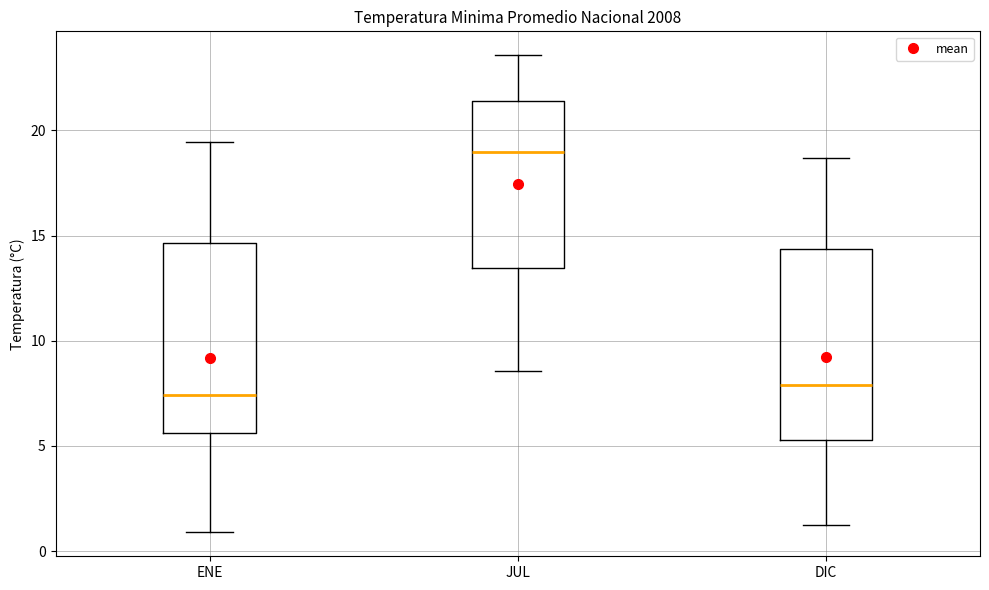

Where is the lower edge of the box for DIC on the y-axis? The values are not printed on the chart, so give them approximately, as read against the axis.

5.5